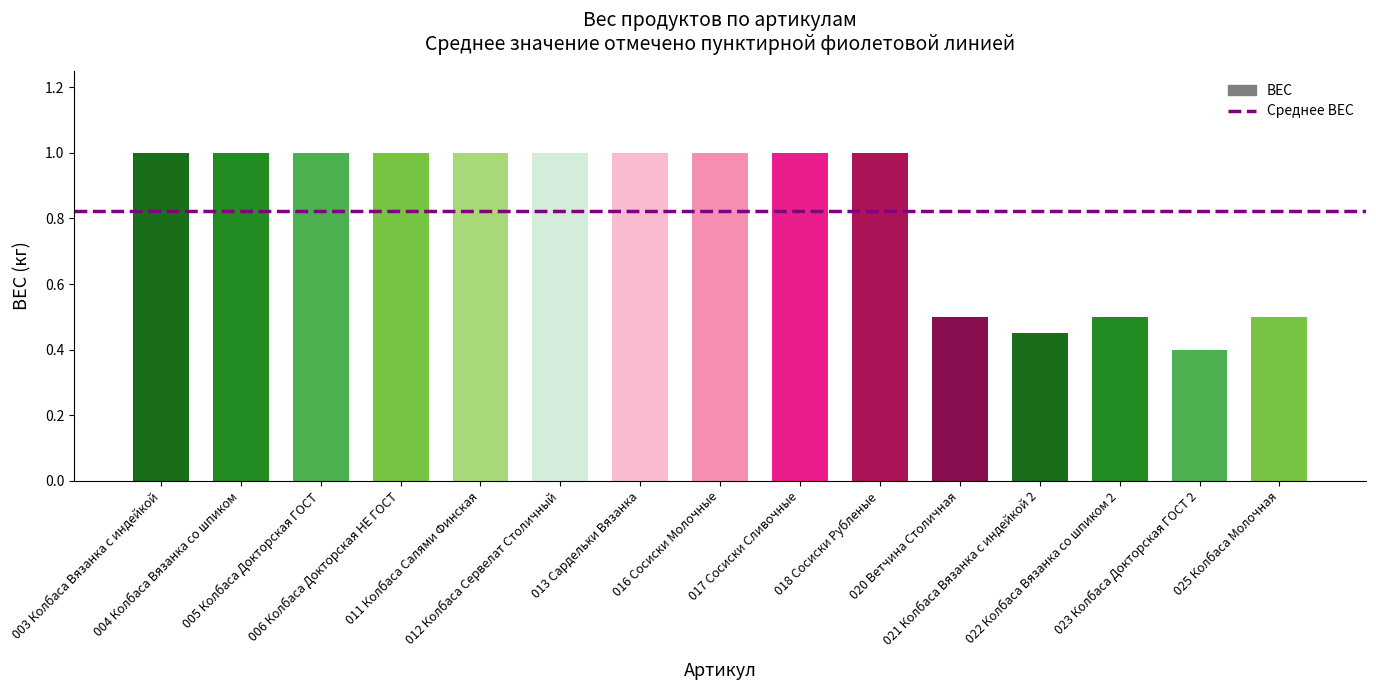

What is the greatest value displayed?

1.0